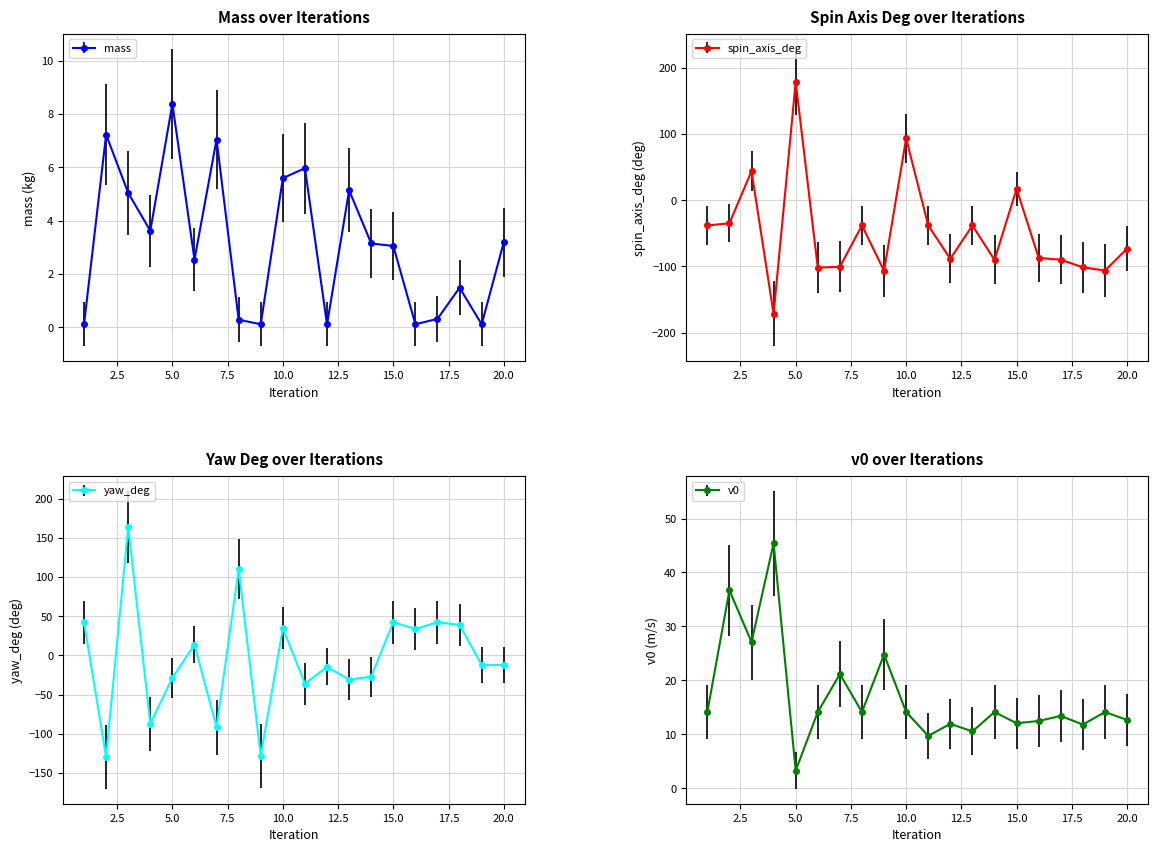

Count the number of categories in the chart.

20